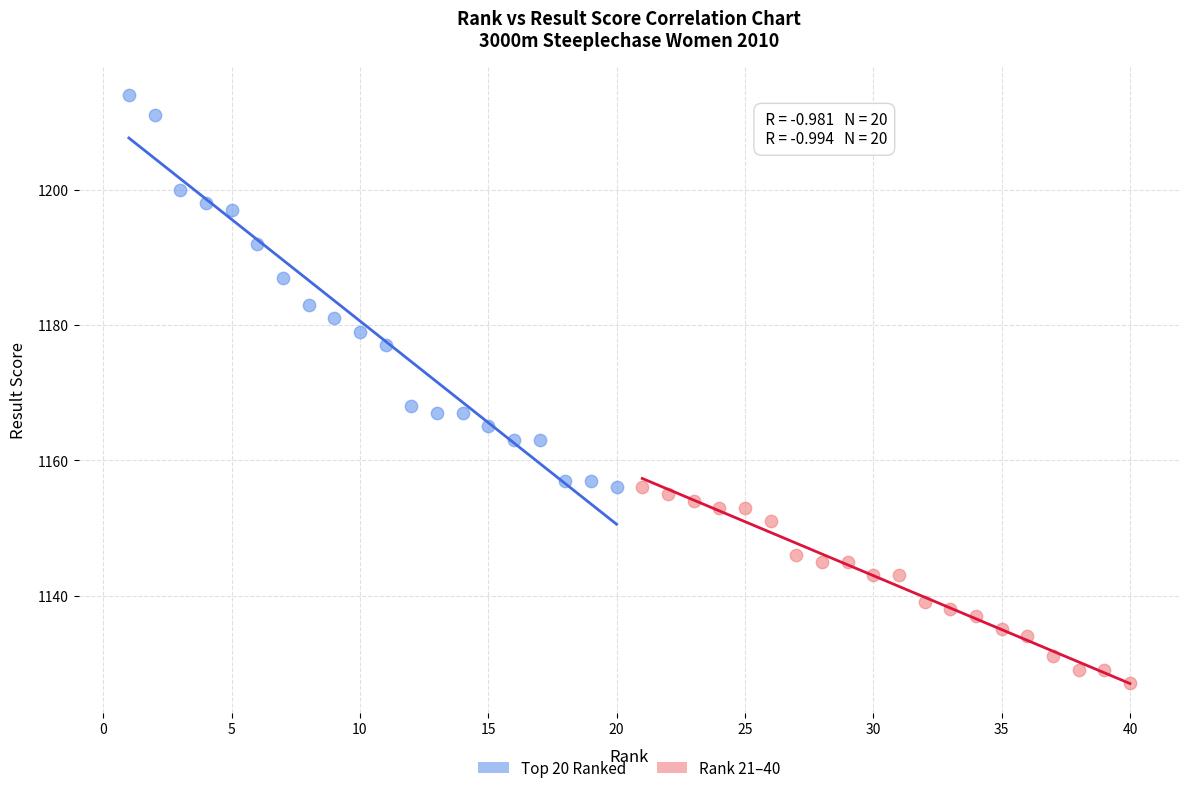

What are all the series names shown in the legend?

Top 20 Ranked, Rank 21–40